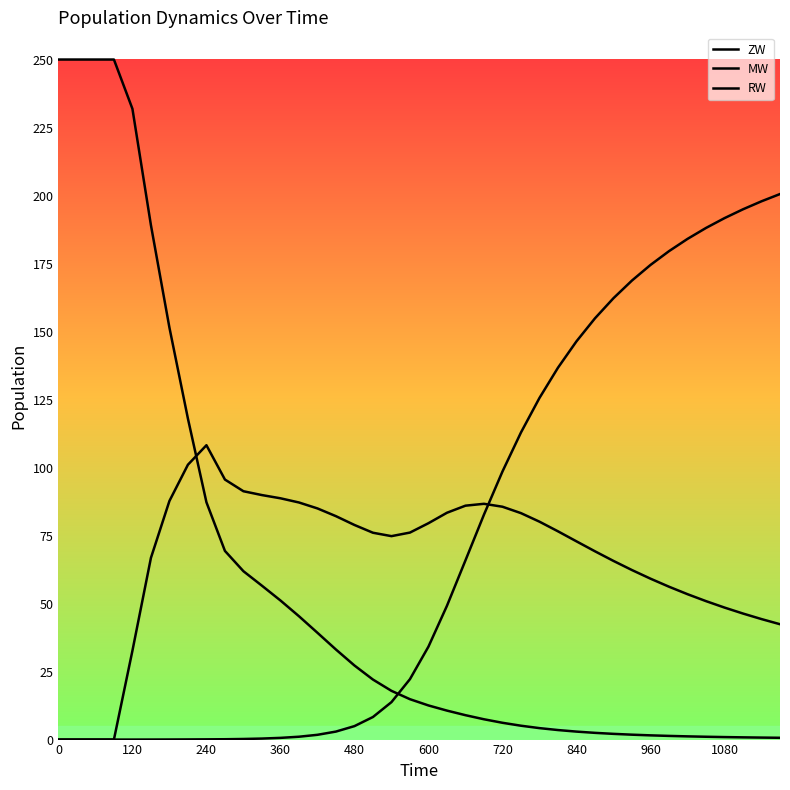

Does the chart display data point markers on the line(s)?

No